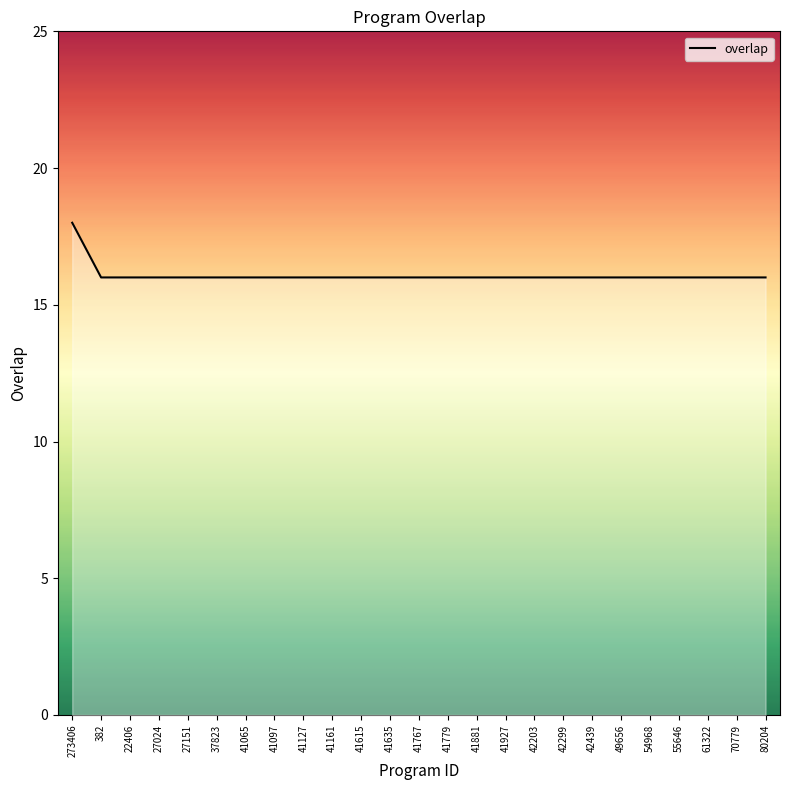

Reading left to right, extract all data points from this chart.

18	16	16	16	16	16	16	16	16	16	16	16	16	16	16	16	16	16	16	16	16	16	16	16	16